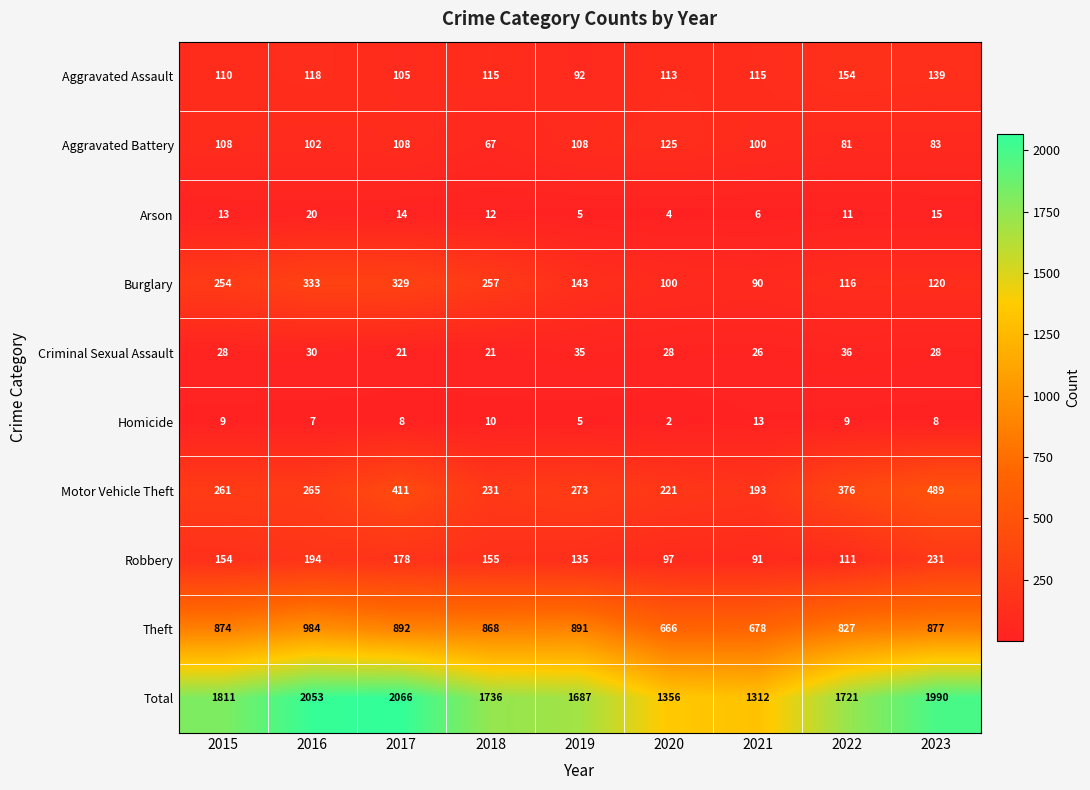

At 2017, list the series in order from largest to smallest.

Total, Theft, Motor Vehicle Theft, Burglary, Robbery, Aggravated Battery, Aggravated Assault, Criminal Sexual Assault, Arson, Homicide